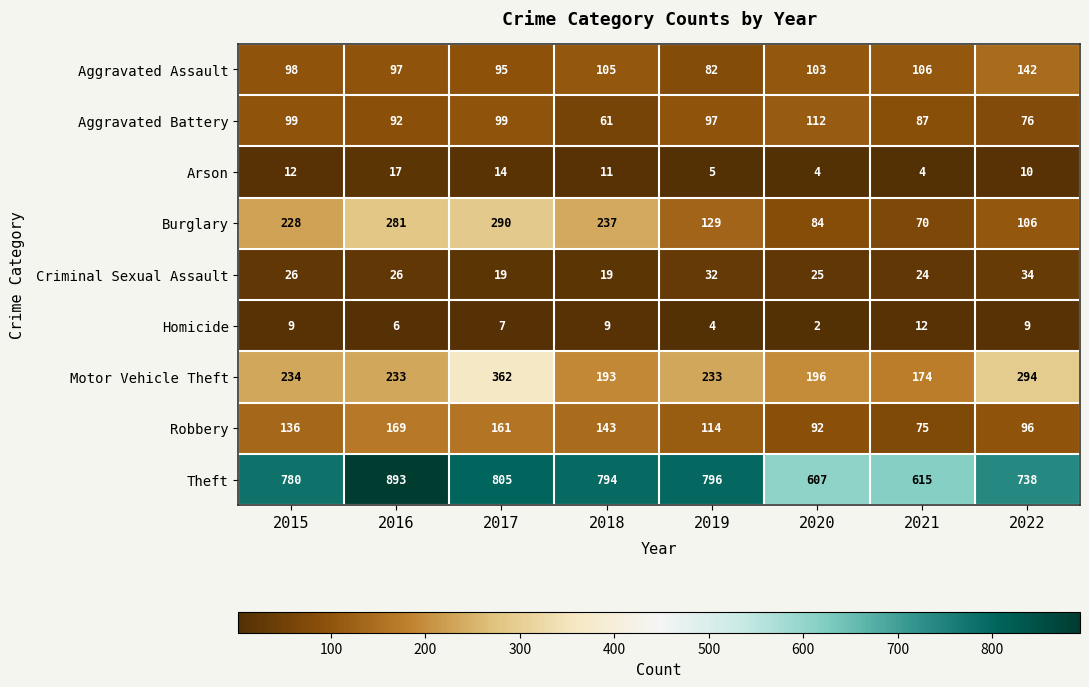

What is the total value across all series at 2020?

1225